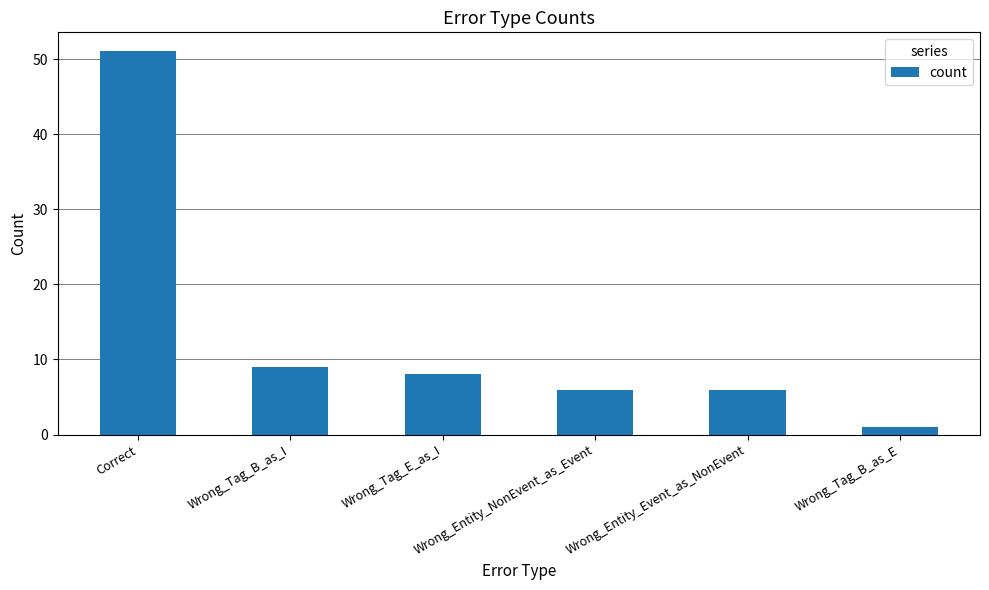

At which category does the chart reach its peak across all series?

Correct